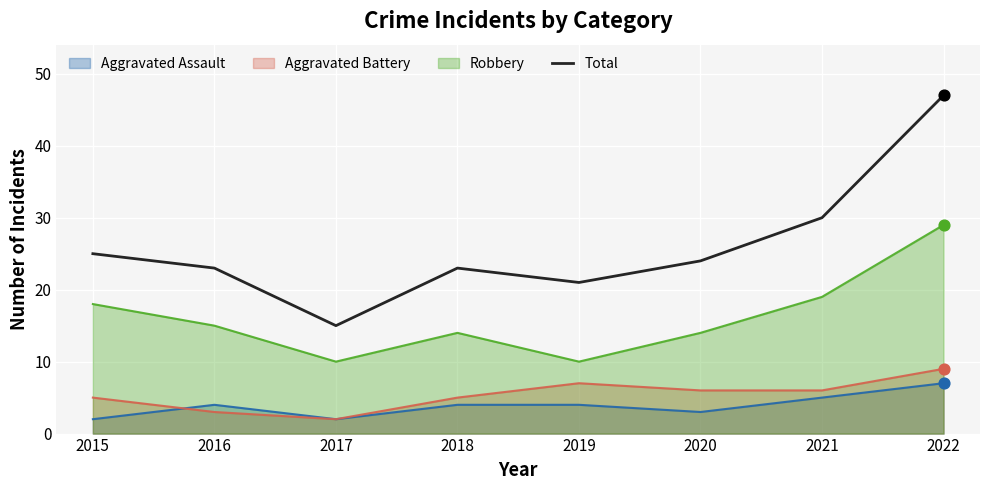

What is the change in value from 2016 to 2019?

-2